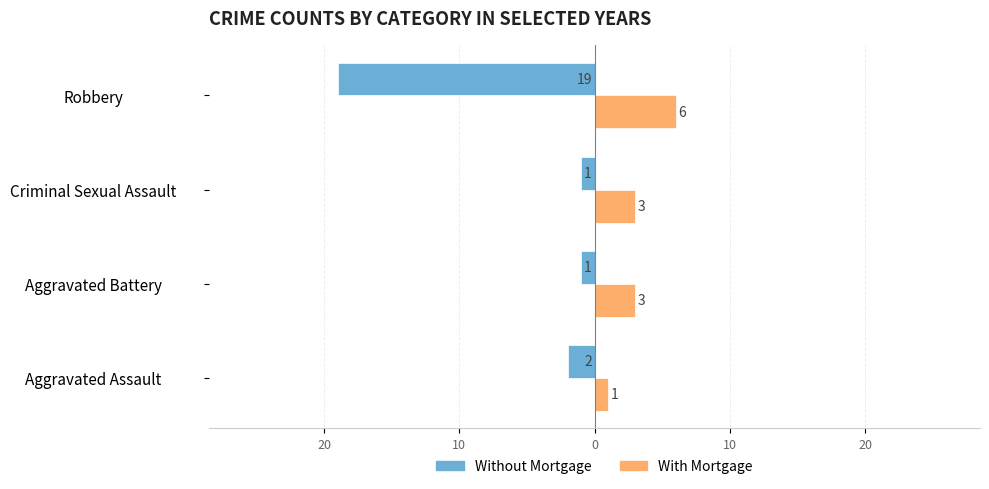

What are all the series names shown in the legend?

Without Mortgage, With Mortgage